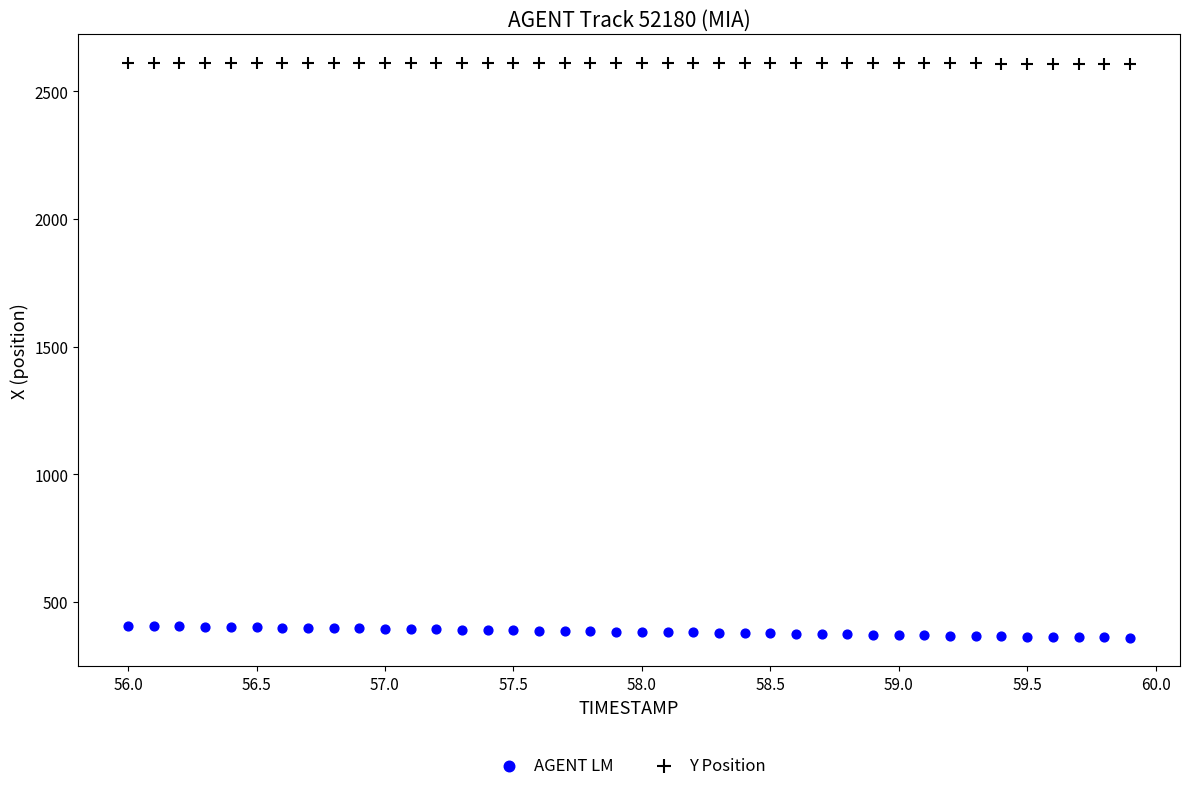

What is the X range (max minus min) for the scatter plot?

3.9